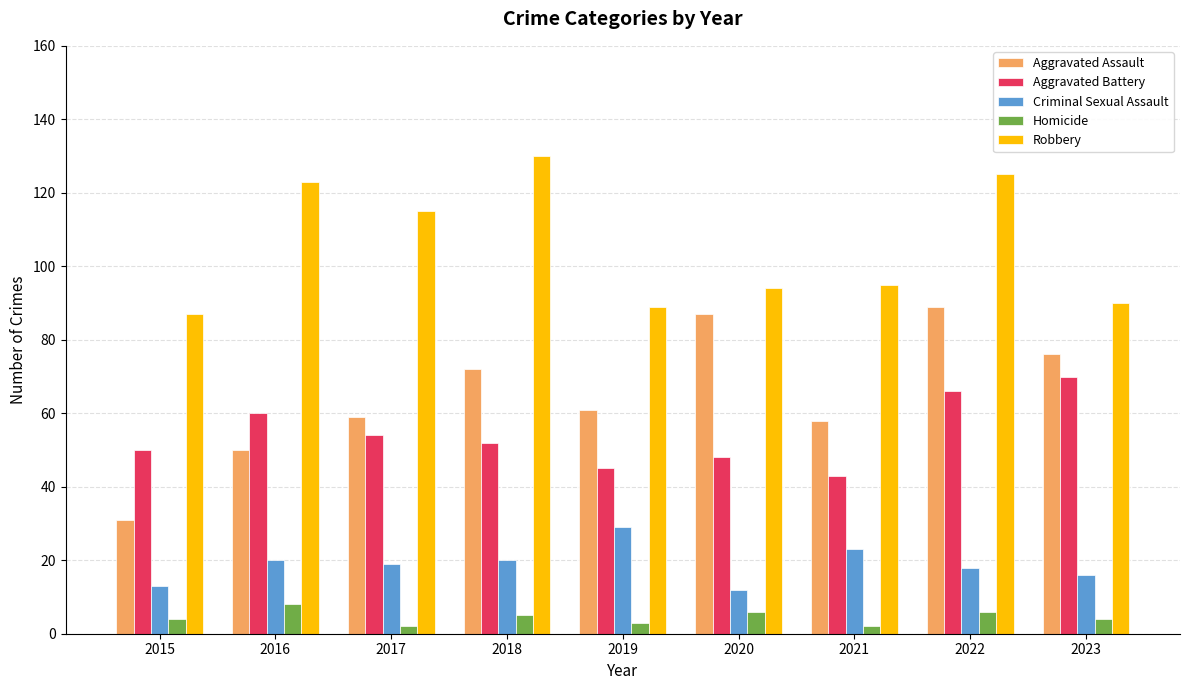

Which series has the largest range (max minus min)?

Aggravated Assault